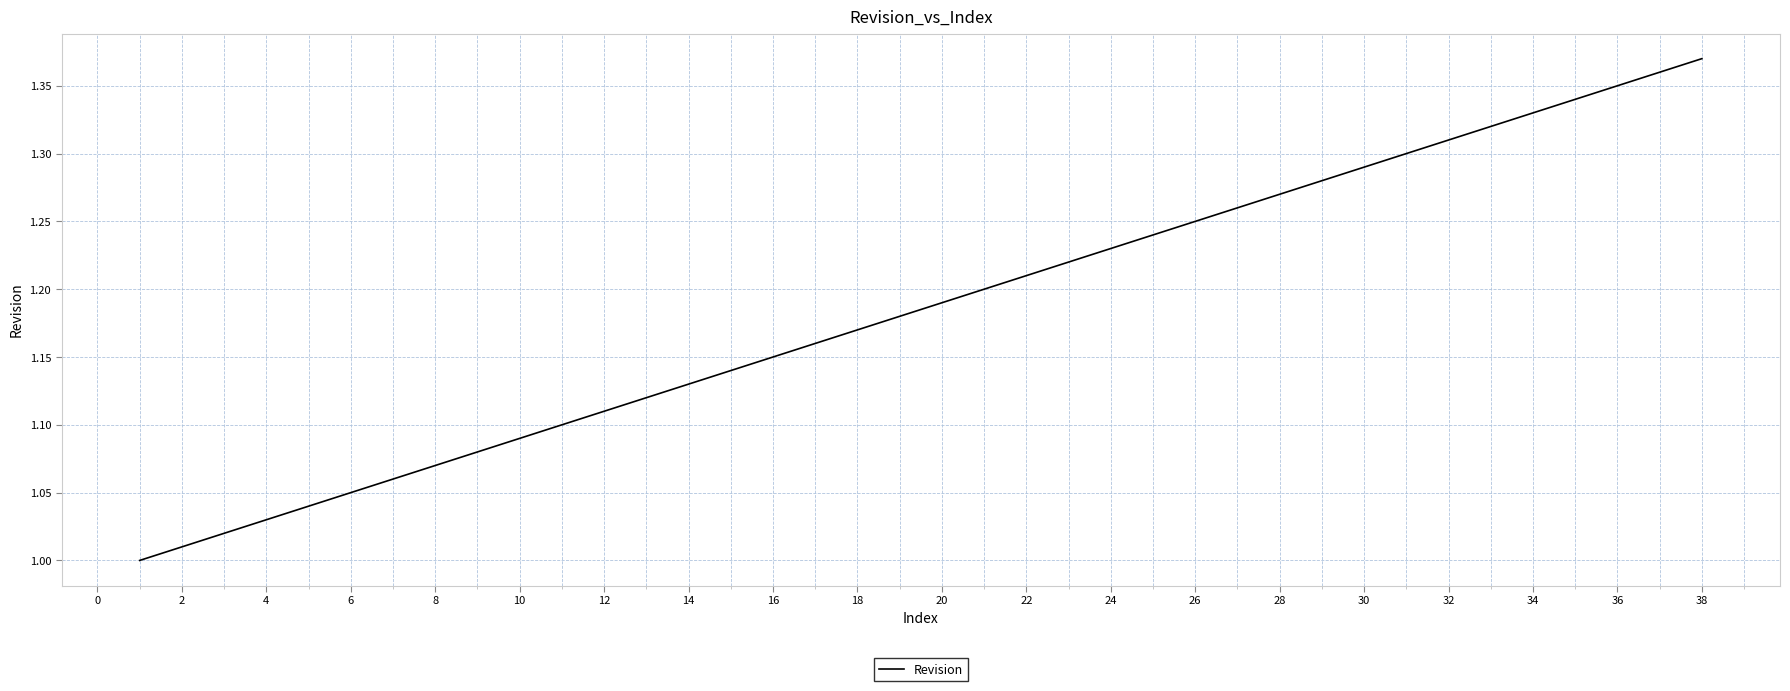

What is the value of the 2nd point from the left?

1.0